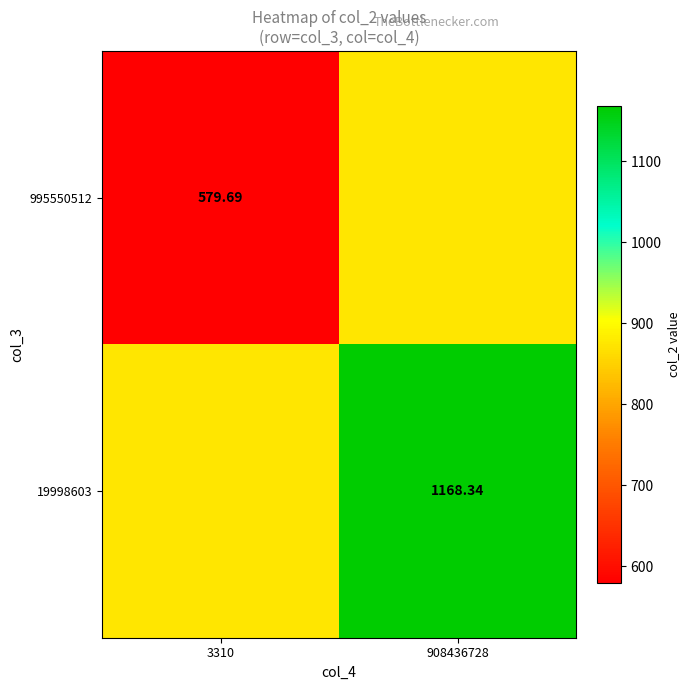

How many data points in 995550512 are above 874?

1